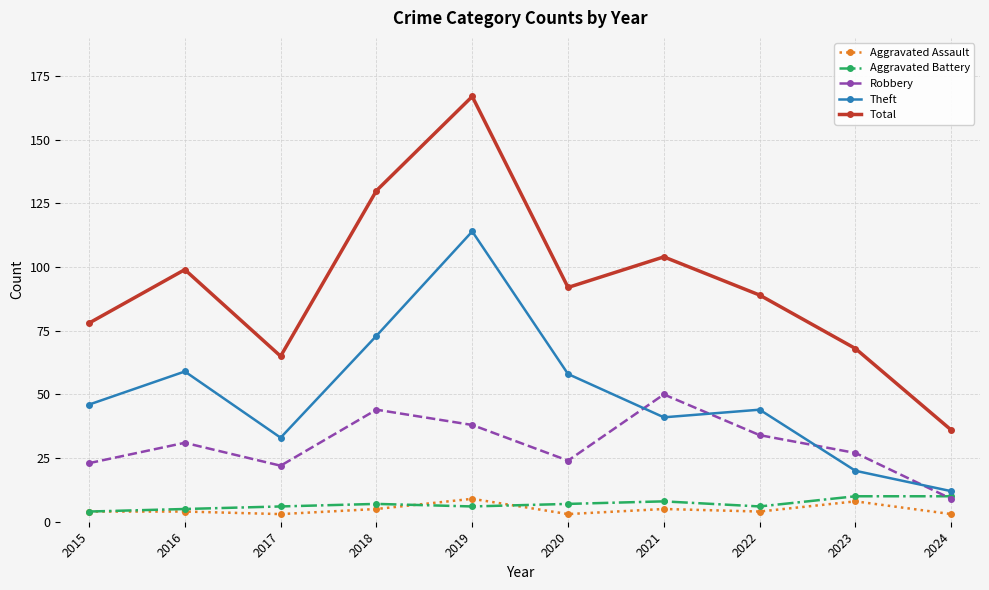

How many Aggravated Assault values are between 3 and 5?

8